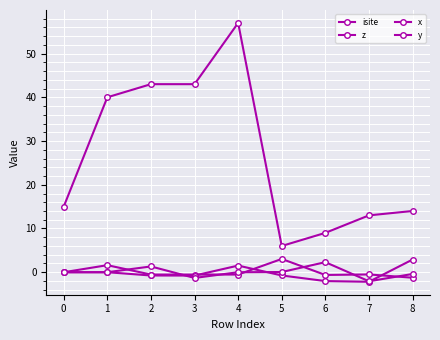

How many data points does each series have?

9